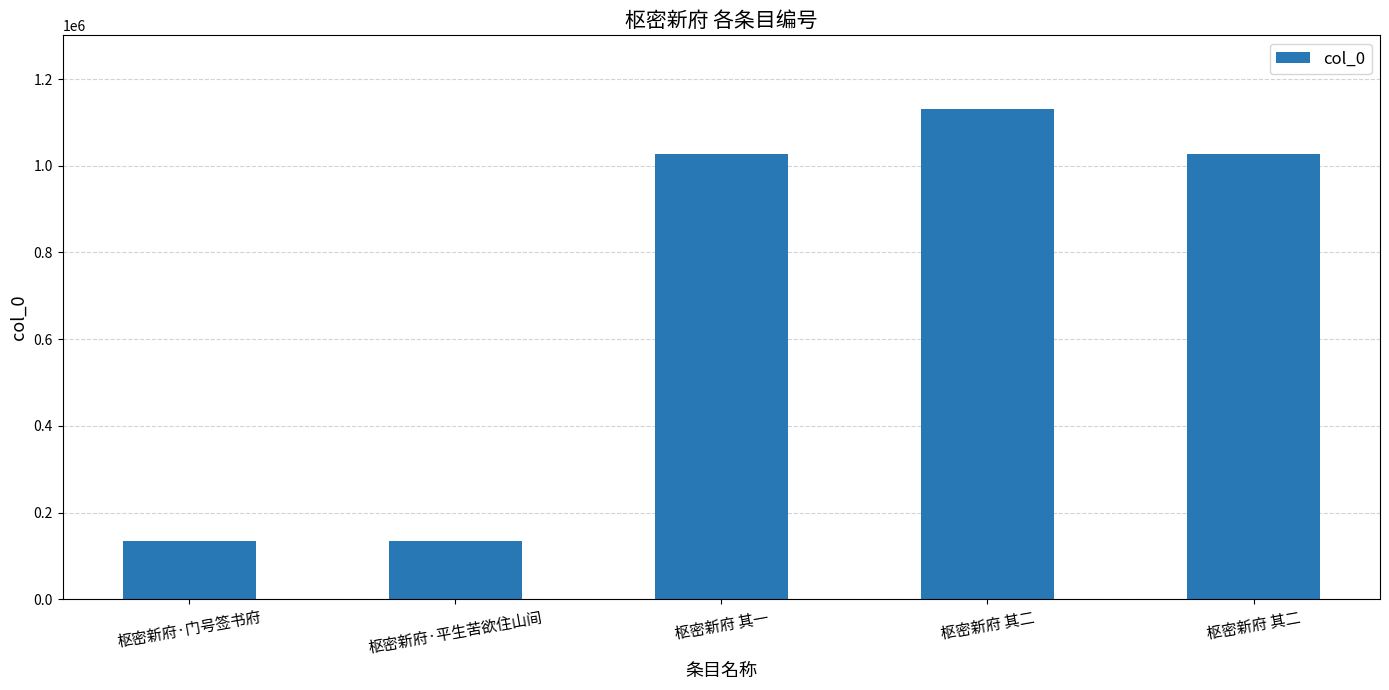

What is the label of the 4th bar from the right?

枢密新府·平生苦欲住山间